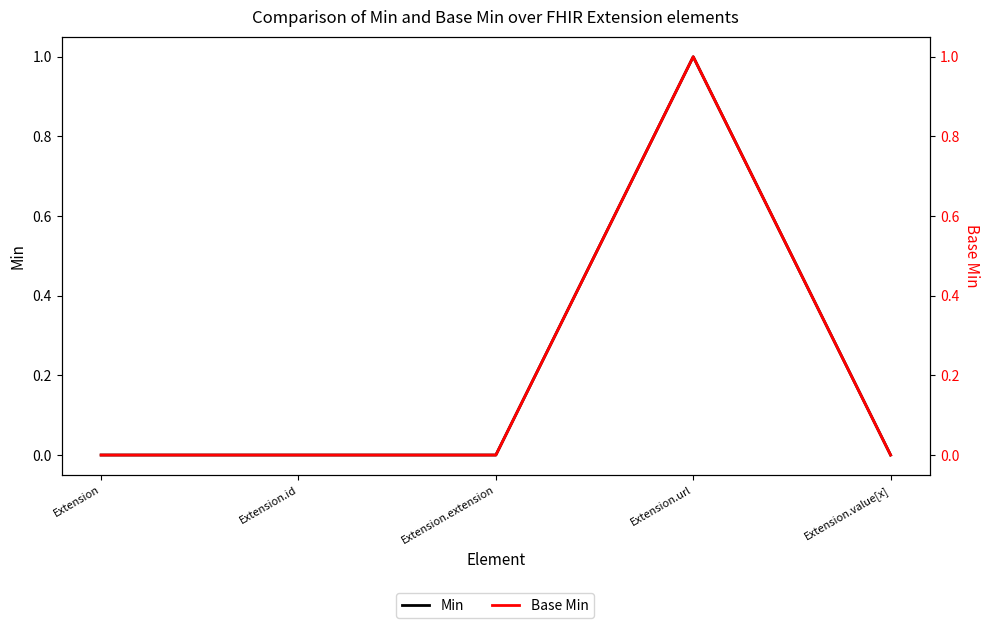

Between Extension.url and Extension.id, which is larger?

Extension.url